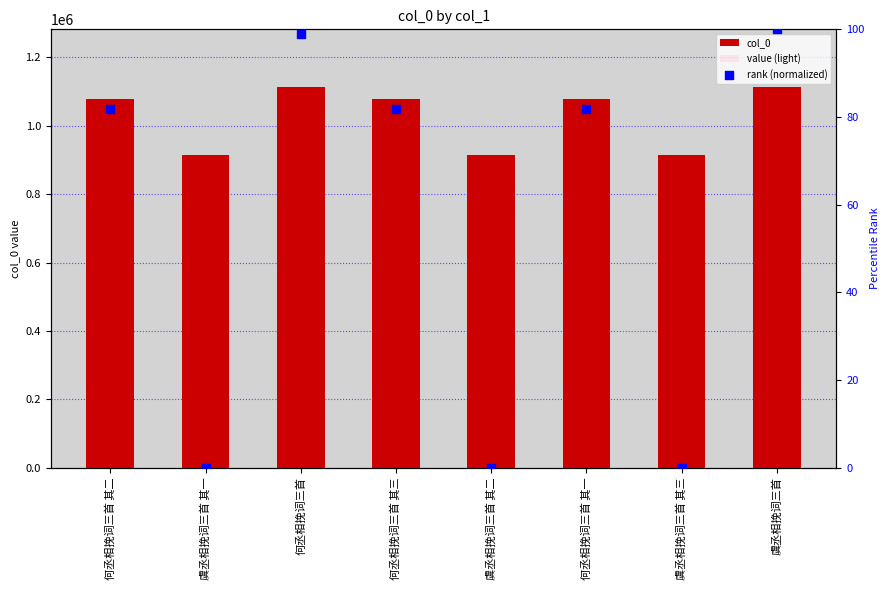

At how many categories does at least one series exceed 438485?

8